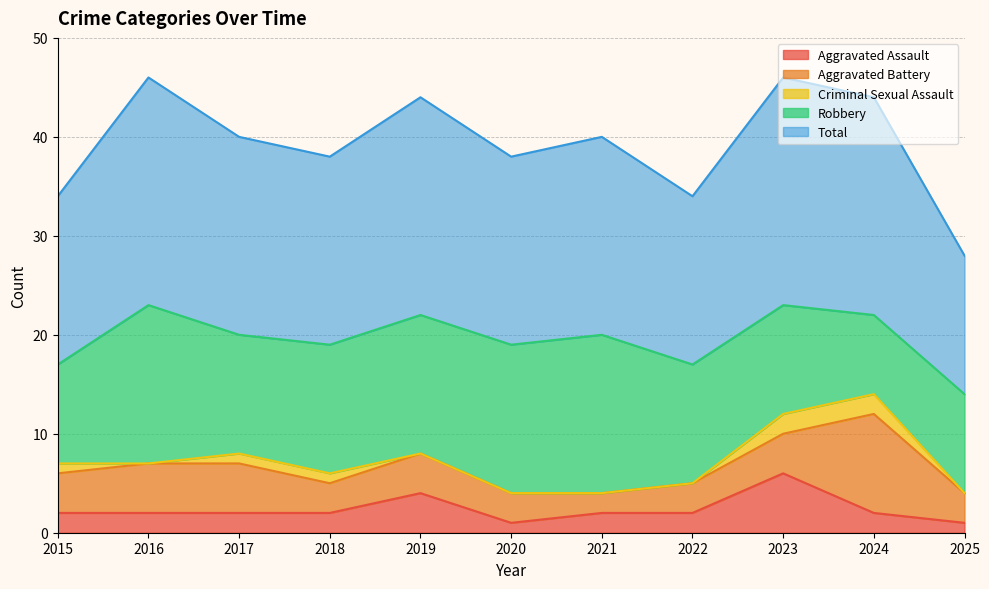

Count the Aggravated Assault values in the range 2 to 3.

7